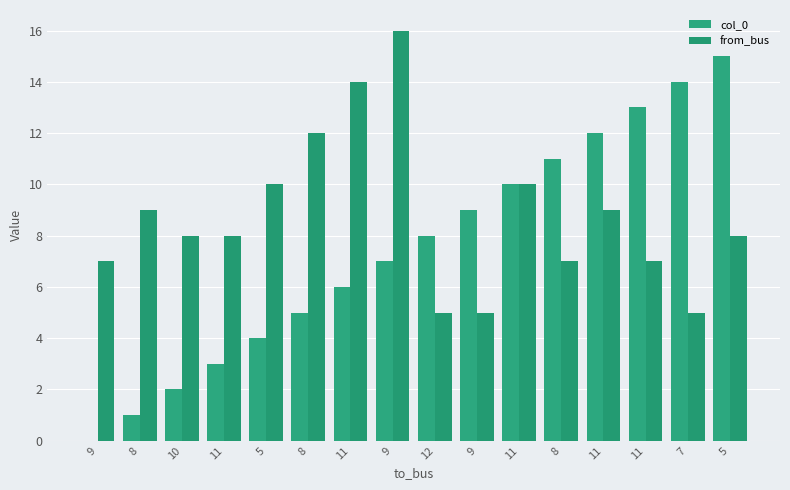

At 5, list the series in order from largest to smallest.

from_bus, col_0